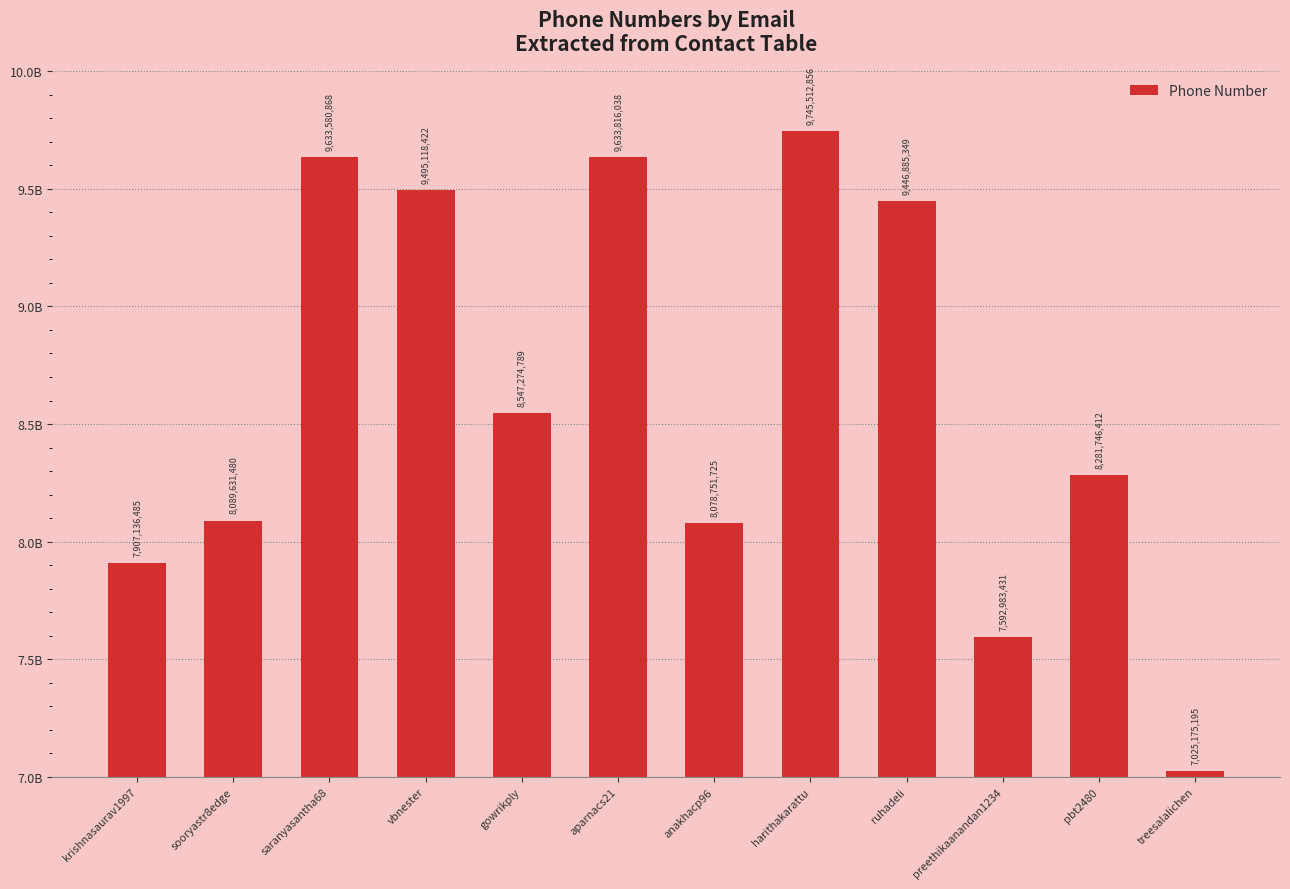

What is the label of the 6th bar from the left?

aparnacs21